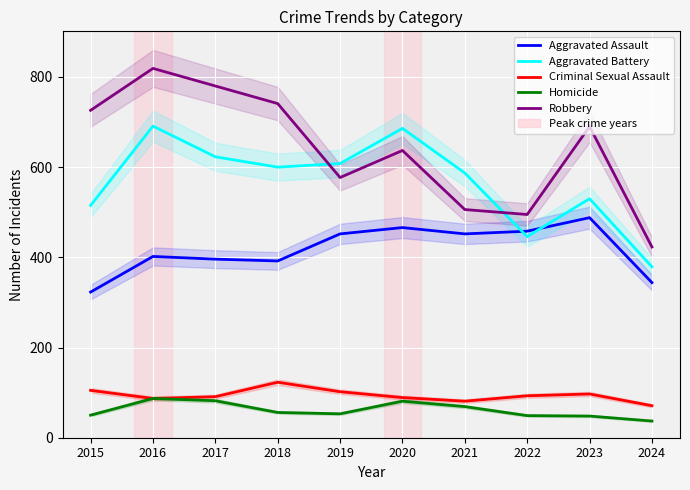

At 2017, list the series in order from smallest to largest.

Homicide, Criminal Sexual Assault, Aggravated Assault, Aggravated Battery, Robbery